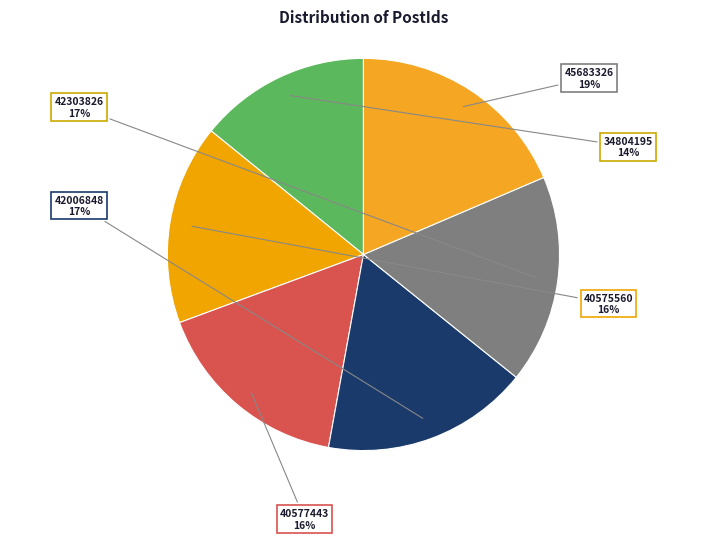

Which category has the biggest portion of the pie?

45683326